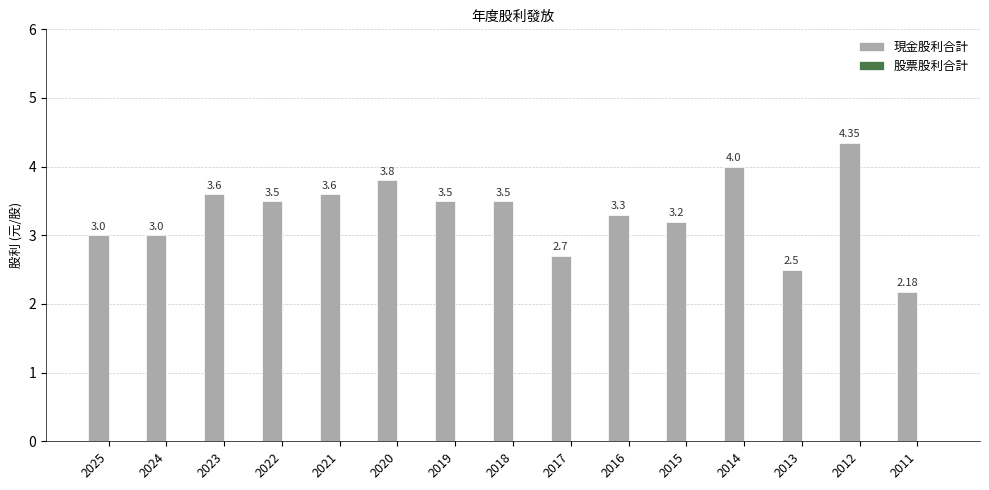

What is the change in value from 2025 to 2017?

-0.3